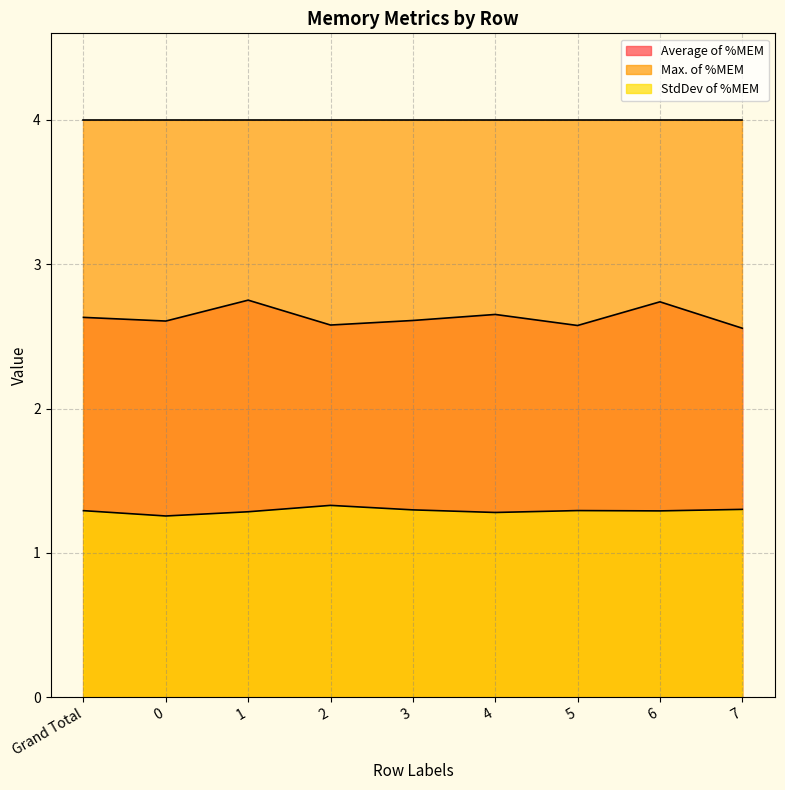

Is it true that Average of %MEM equals 2.7 at 4?

True